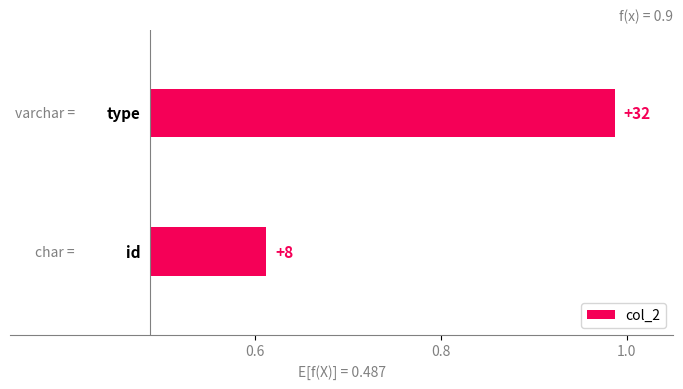

How many categories are shown in the chart?

2